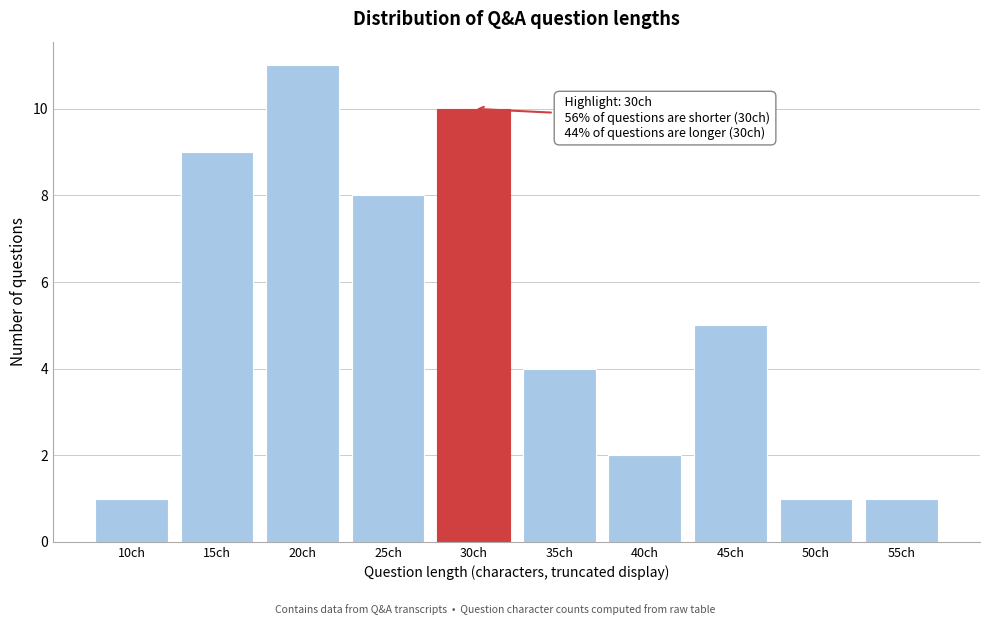

Reading right to left, transcribe all the data shown in this chart.

1	1	5	2	4	10	8	11	9	1